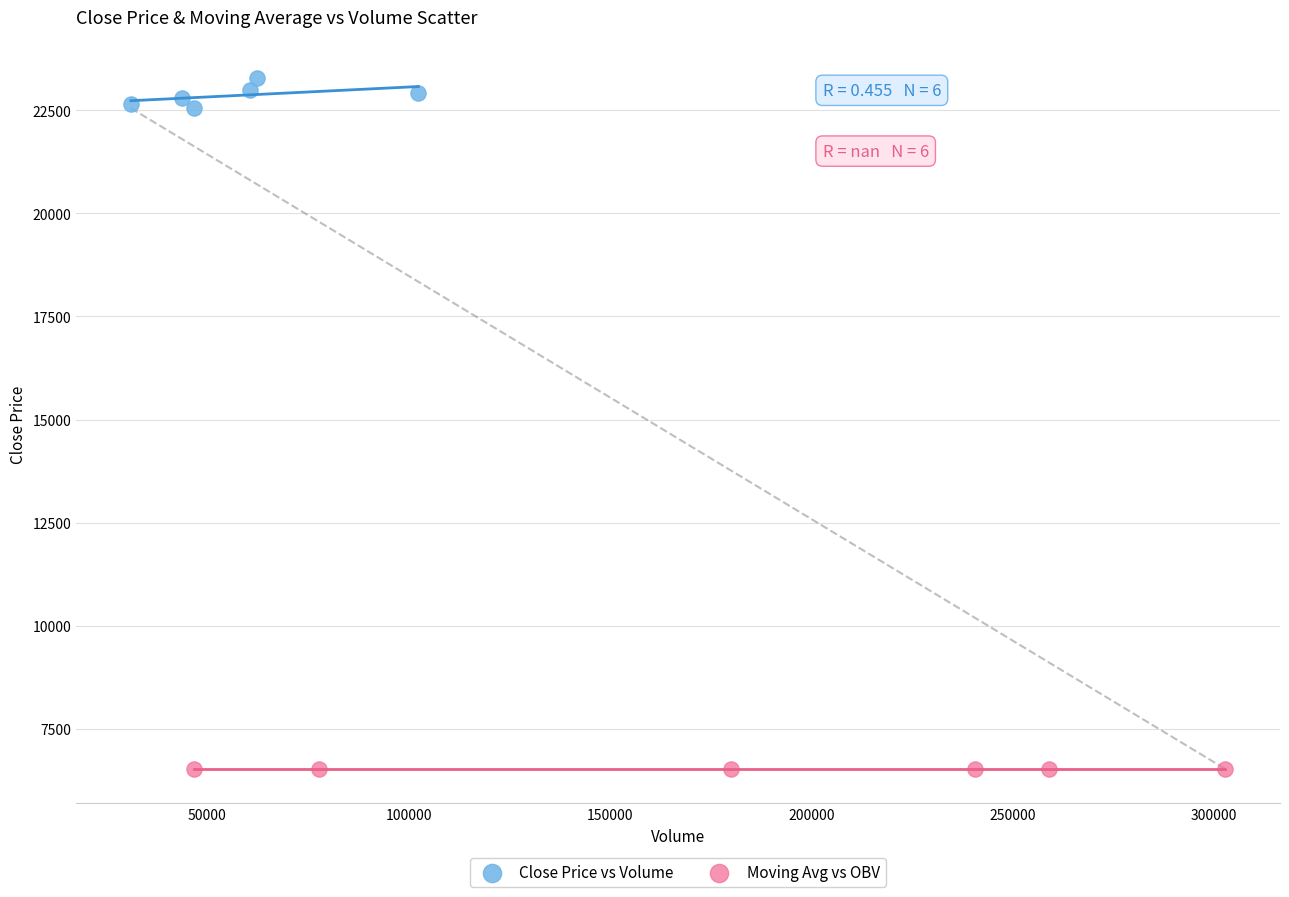

Which series reaches the minimum Y coordinate?

Moving Avg vs OBV